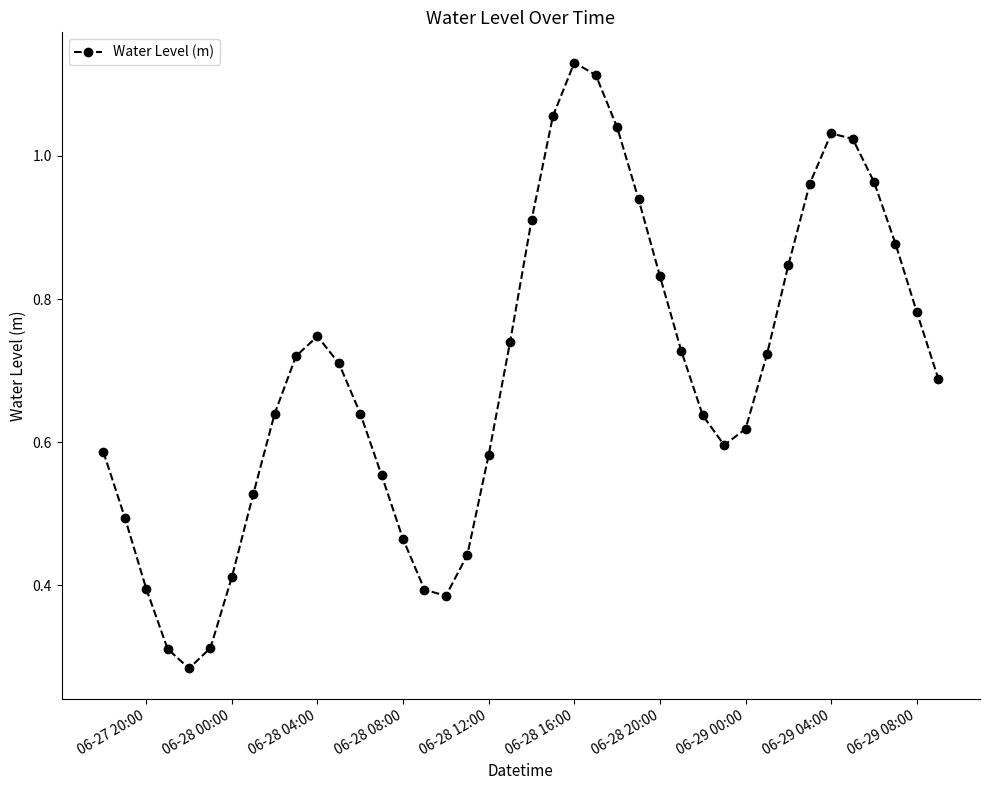

How many interior local peaks (higher than both neighbors) does the data have?

3